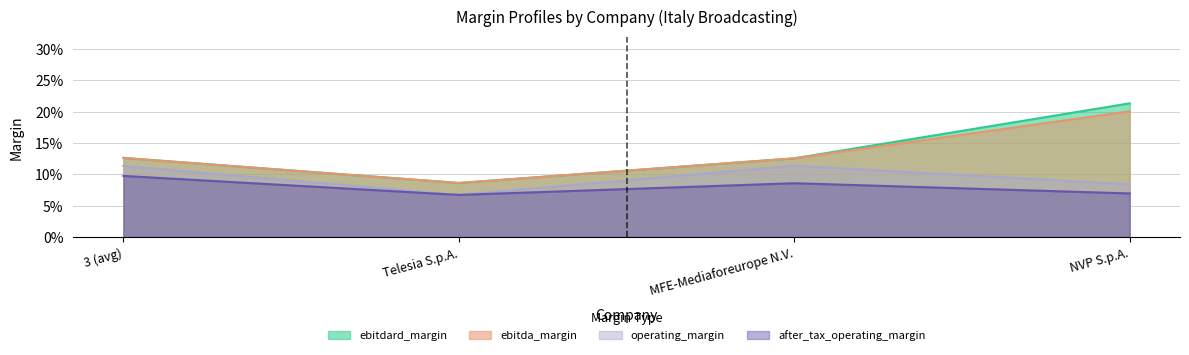

Is it true that after_tax_operating_margin equals 0.0 at Telesia S.p.A.?

False